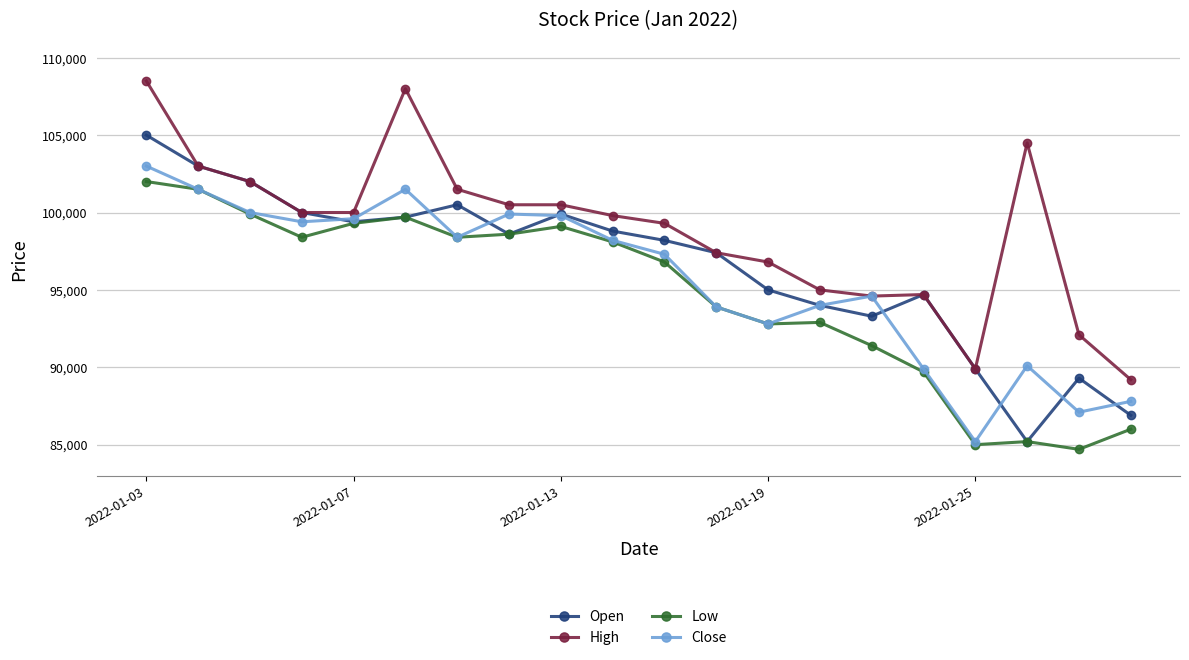

Rank the series by their average value, from highest to lowest.

High, Open, Close, Low